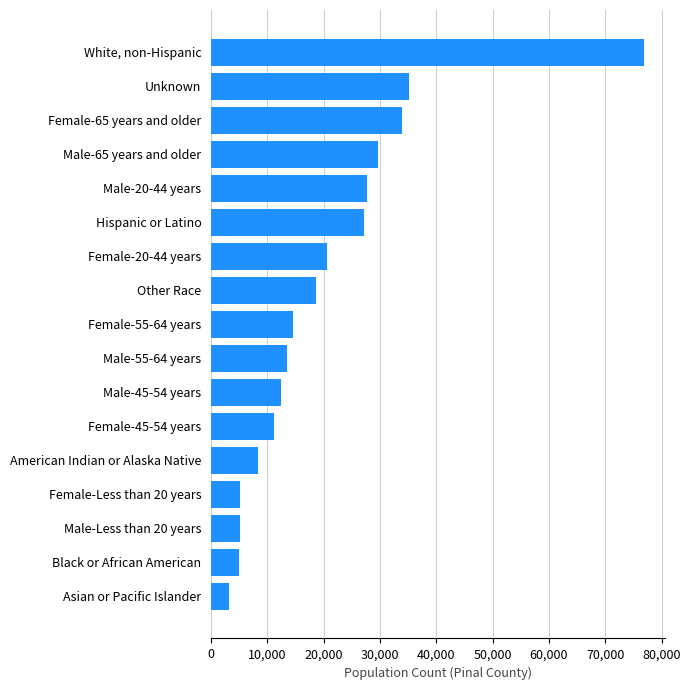

At which category does the chart reach its peak across all series?

White, non-Hispanic